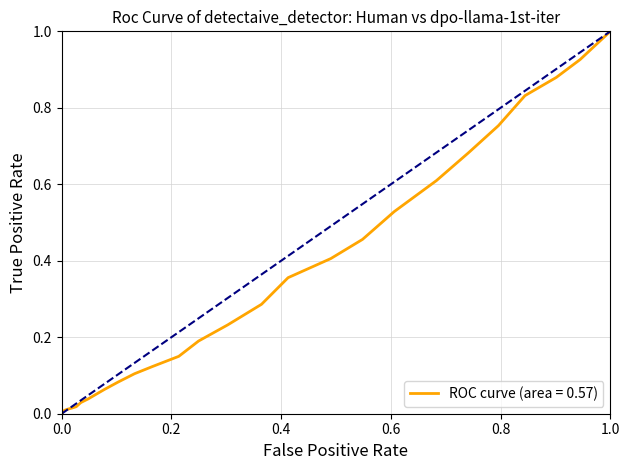

True or false: there are more than 1 points higher than both neighbors.

False